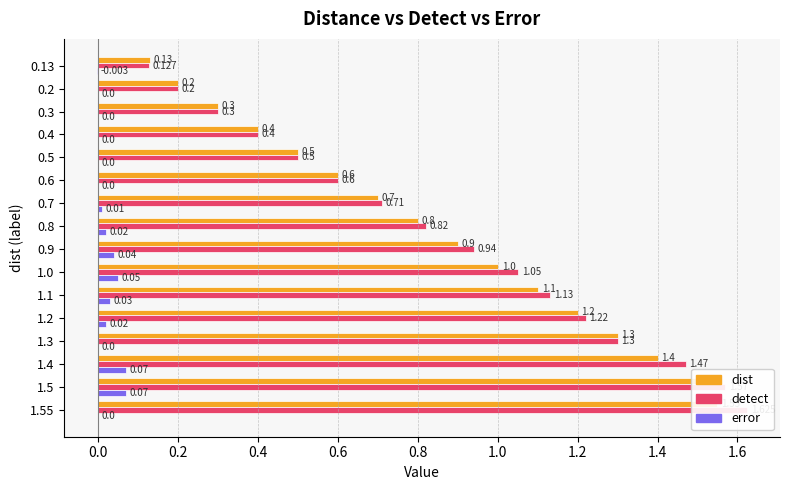

How many values in the error series exceed 0?

8